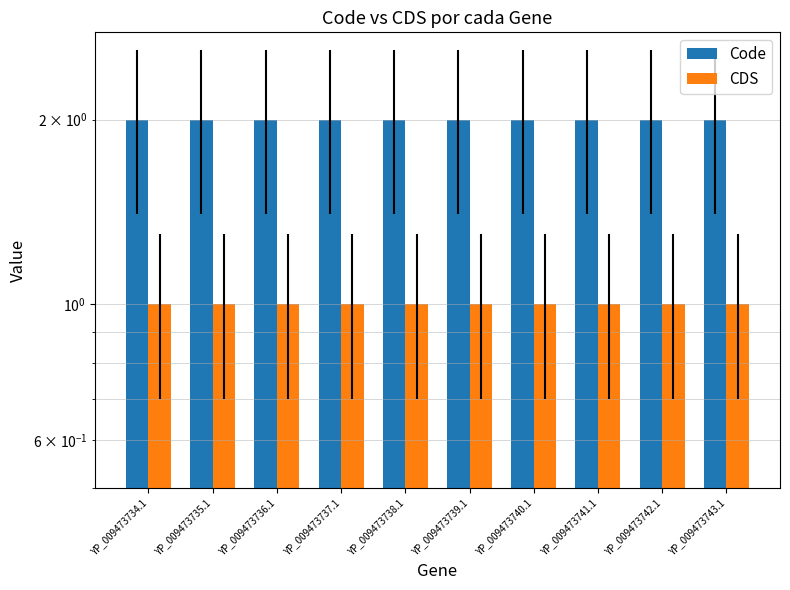

How many distinct data groups are displayed?

2